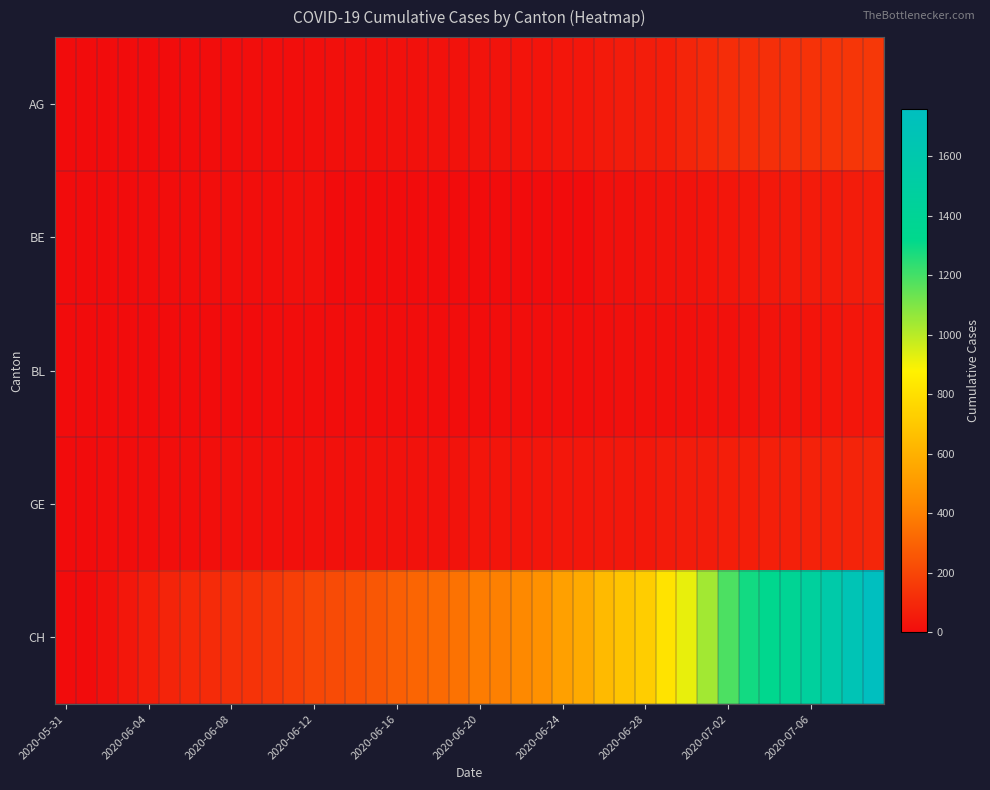

At how many categories does at least one series exceed 123?

32